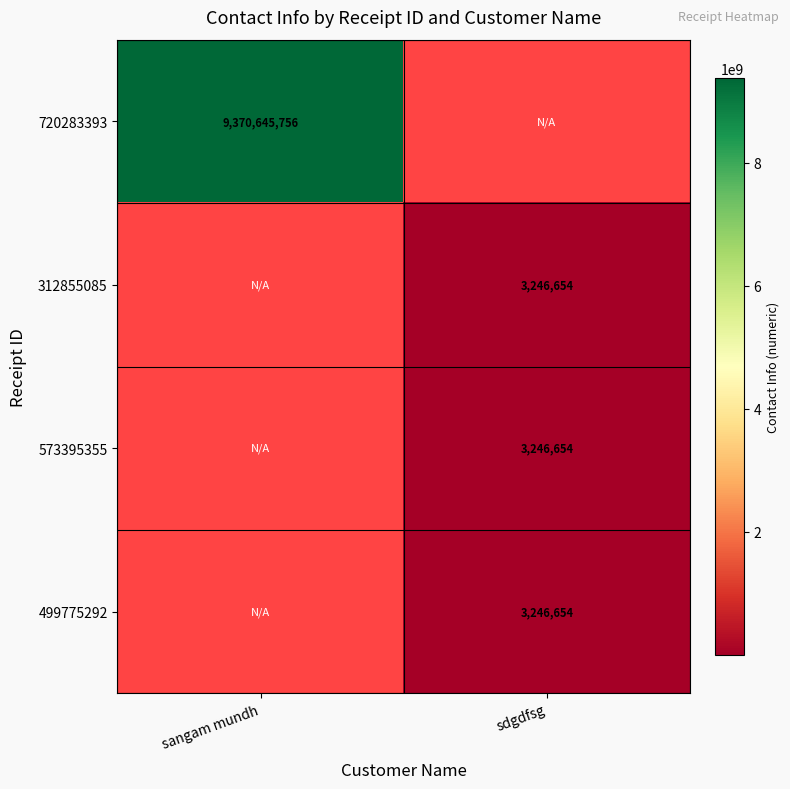

At how many categories does at least one series exceed 8431671103?

1